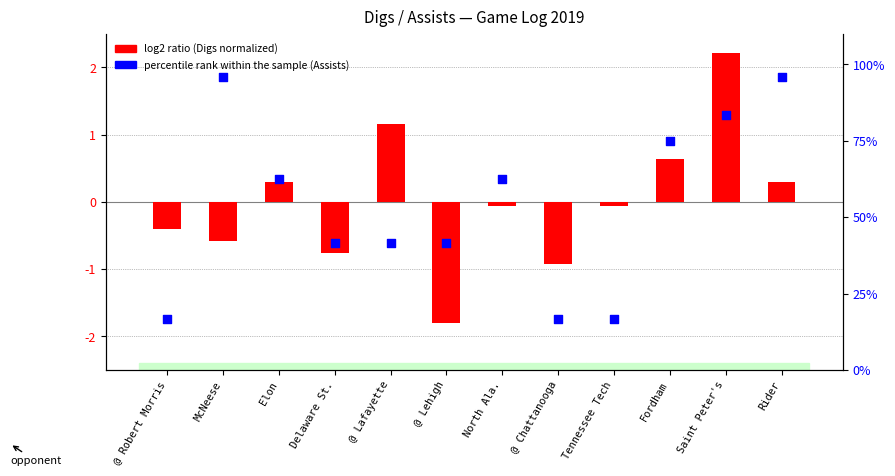

At which category is the sum across all series the highest?

Rider